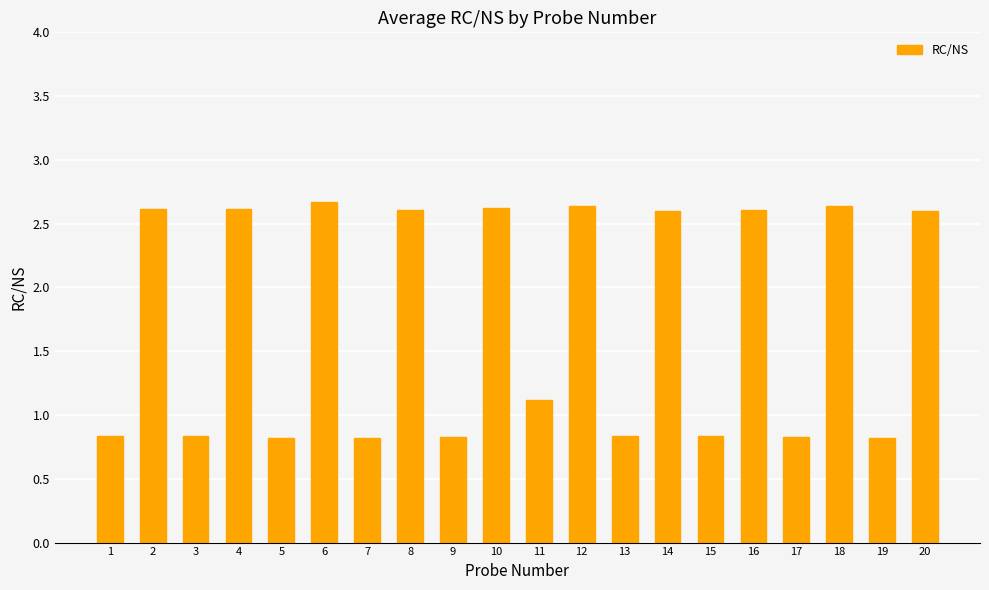

How many data points are less than 2?

10